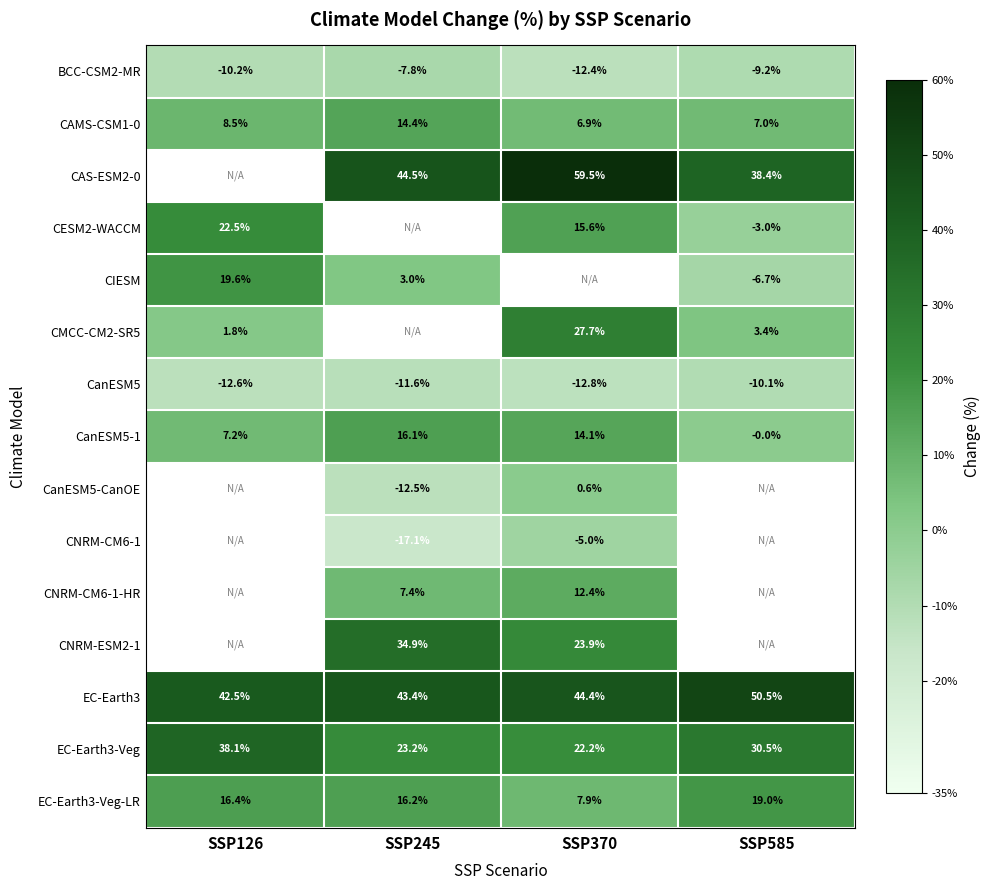

Is it true that CanESM5 equals -11.6 at SSP245?

True